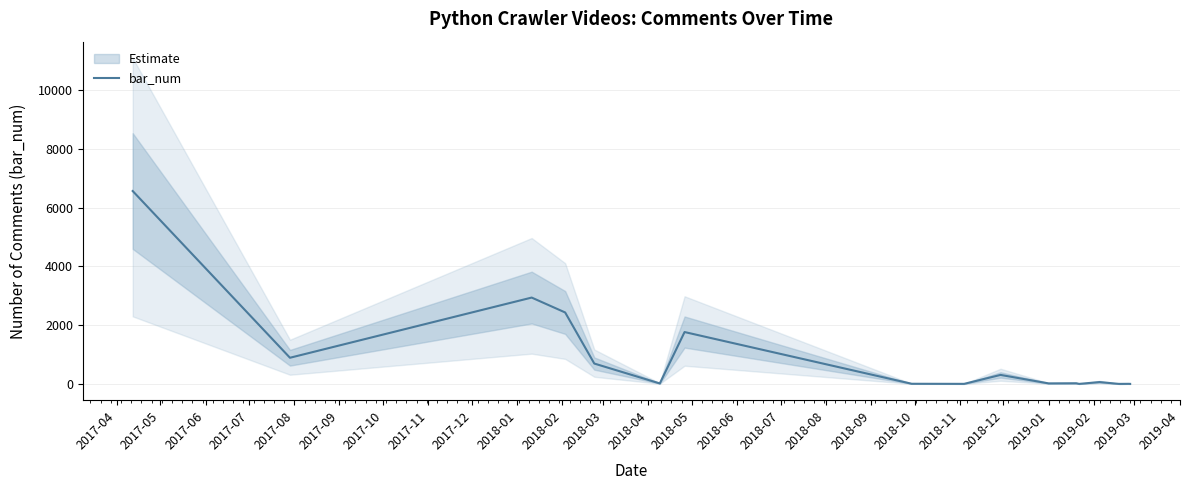

Between 2018-07 and 2018-05, which is larger?

2018-05